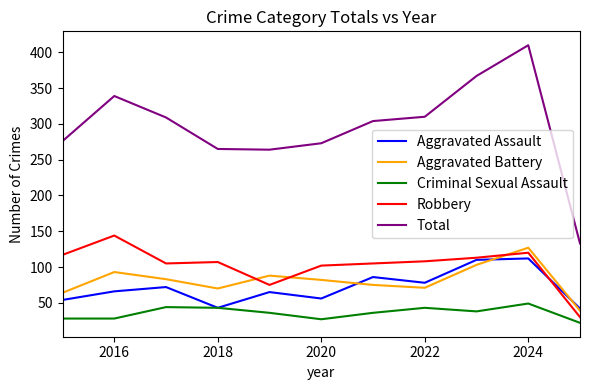

How many series are shown in this chart?

5